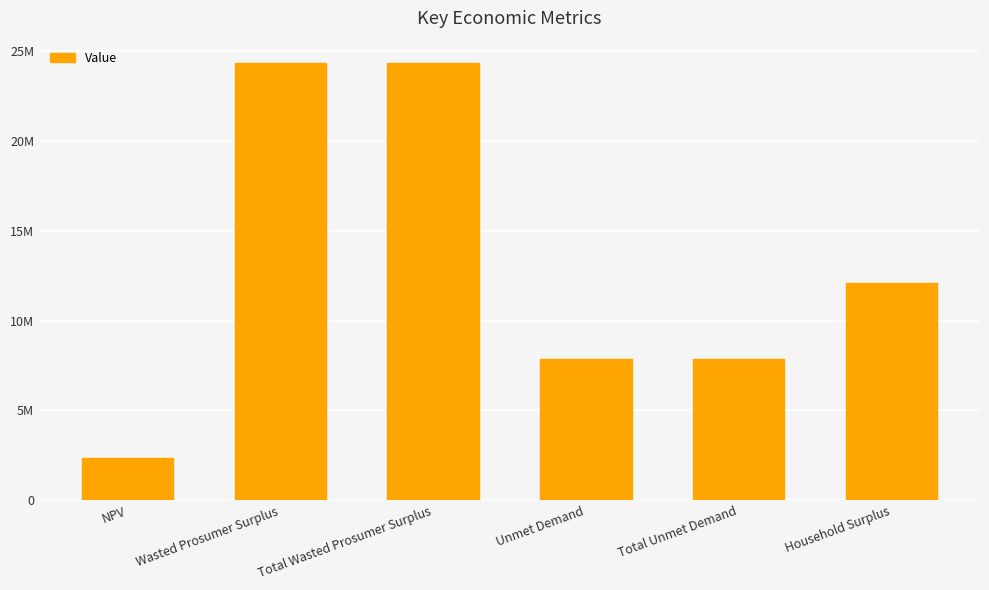

What is the difference between the second highest and second lowest values?

16470701.9